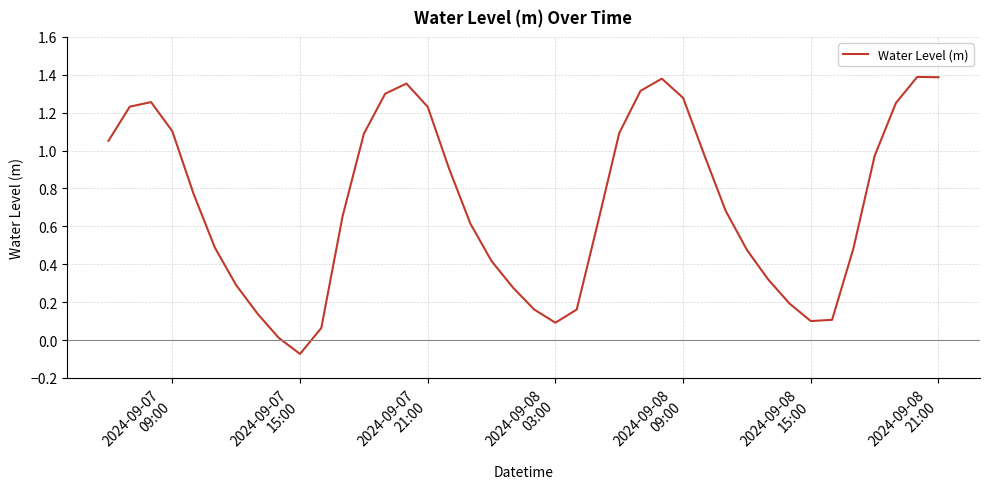

What is the difference between the maximum and minimum values?

1.5